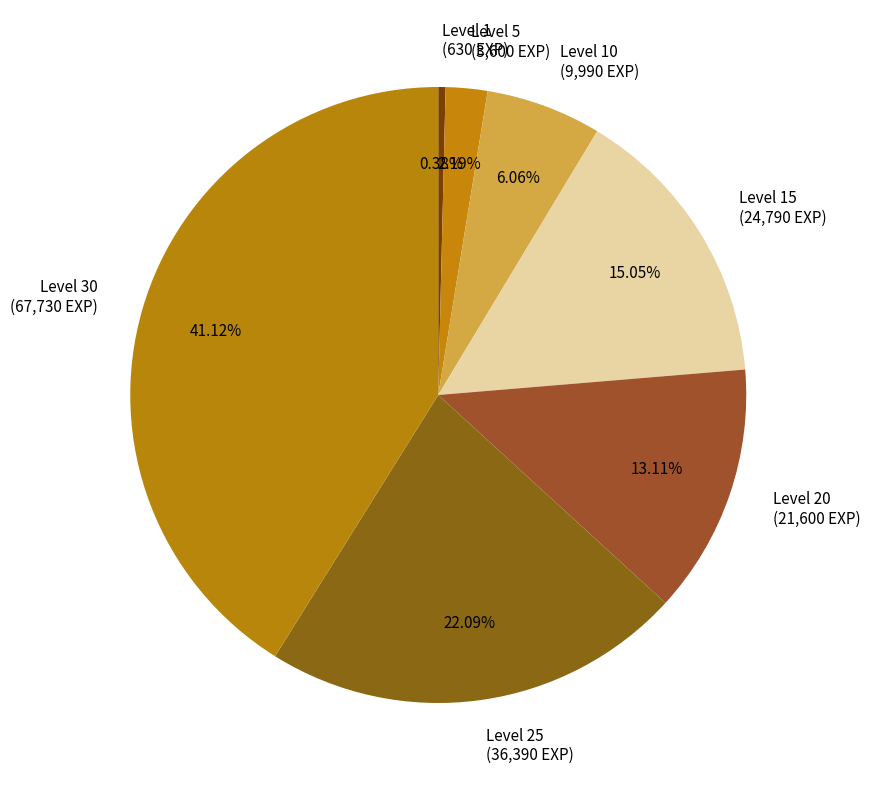

To the nearest percent, what is the difference between the largest and smallest slice percentages?

41%